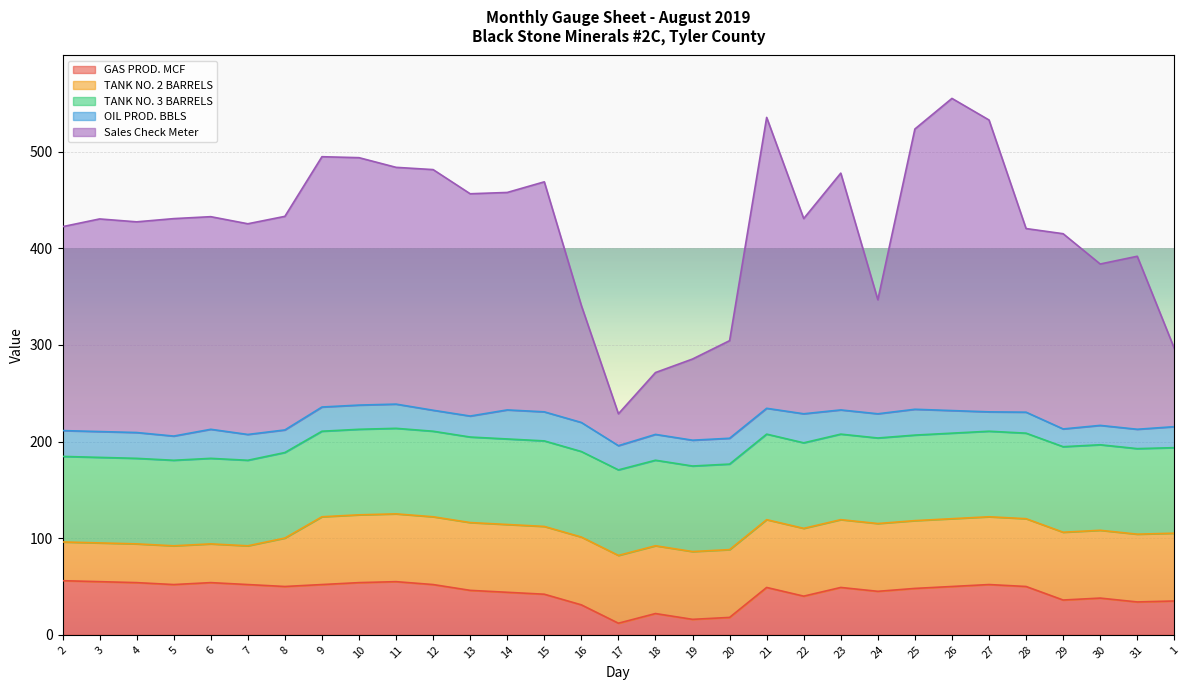

Read the Sales Check Meter value at 6.

220.0